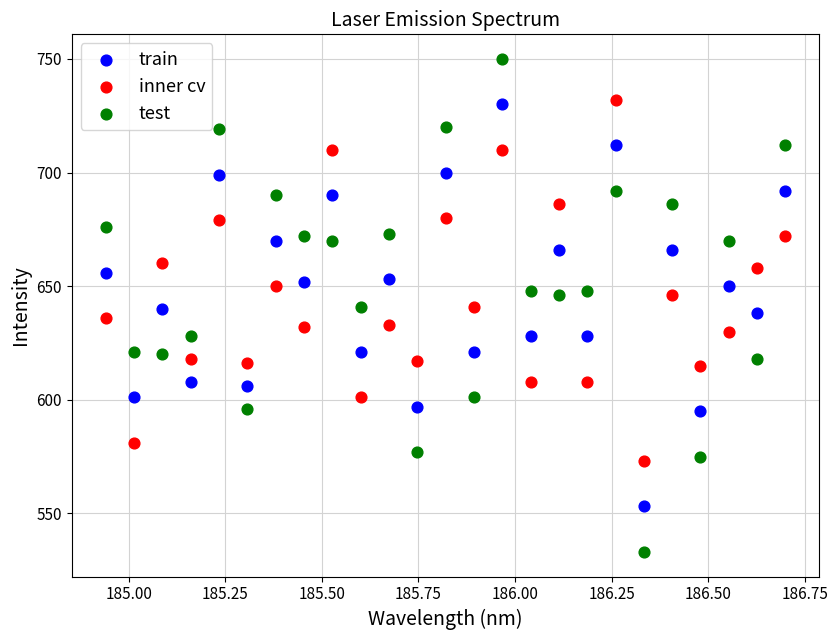

Which series has the largest Y range (max minus min)?

test